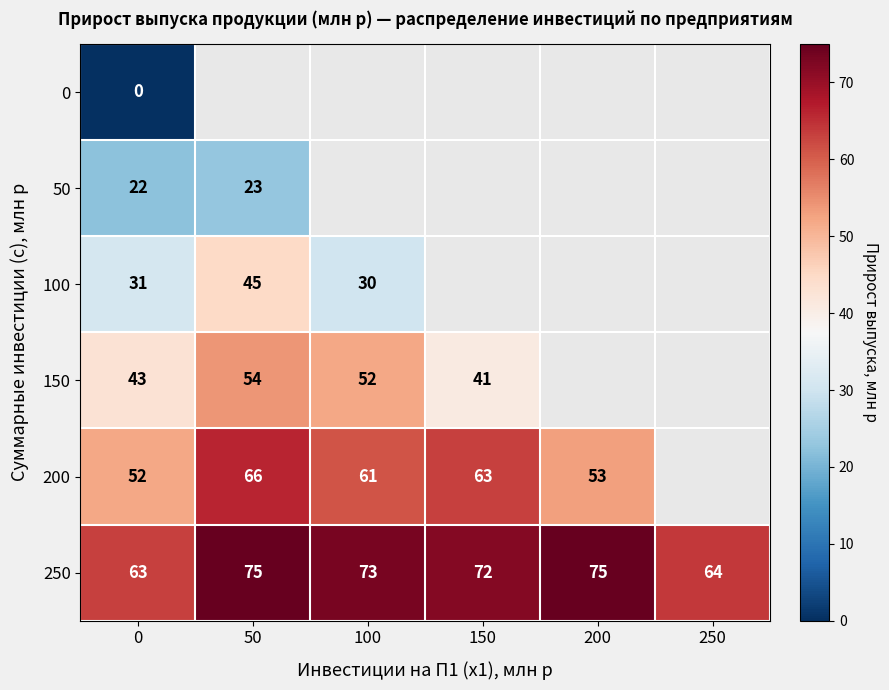

Is it true that 200 equals 52 at 0?

True